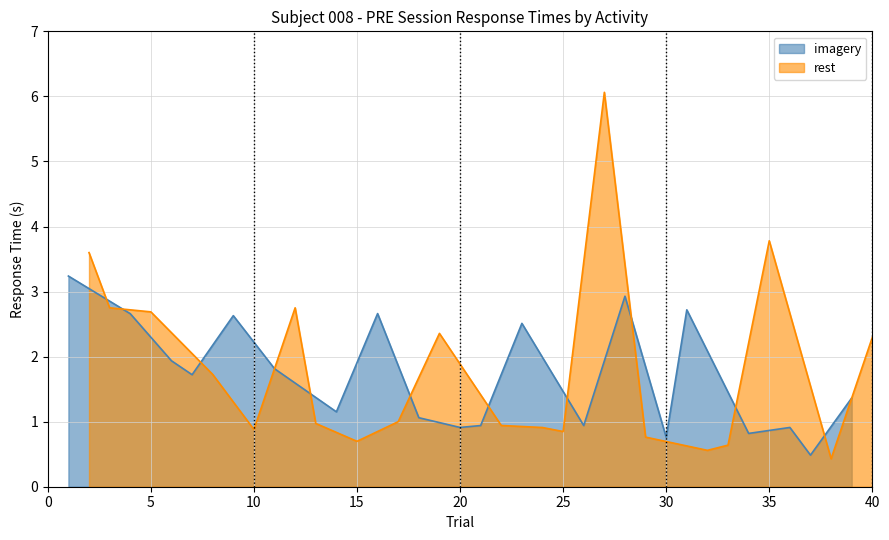

List the series in order of their overall mean, lowest first.

imagery, rest